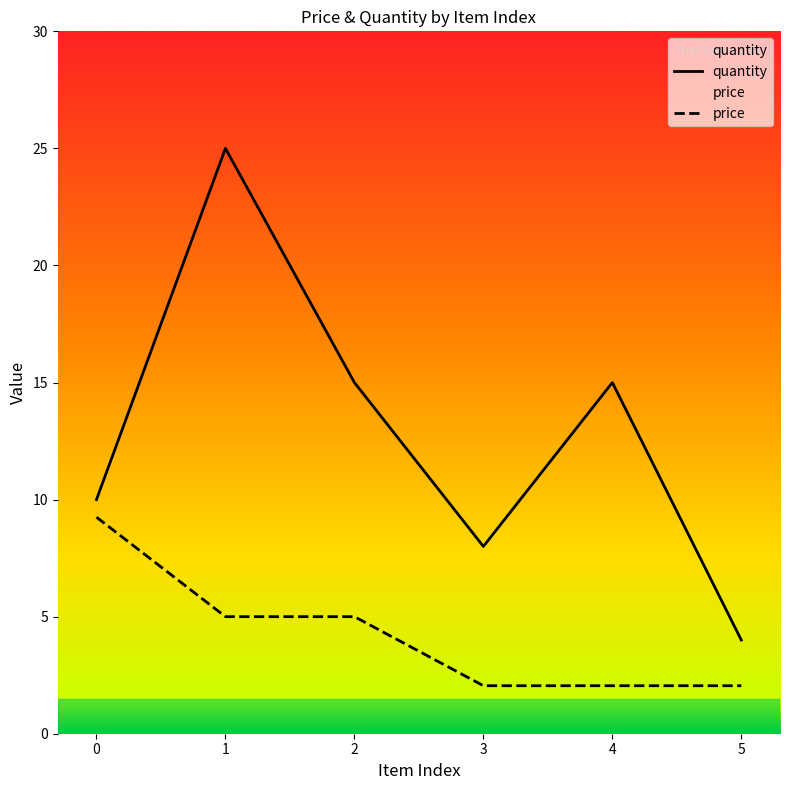

Rank the series at 4 from lowest to highest value.

price, quantity